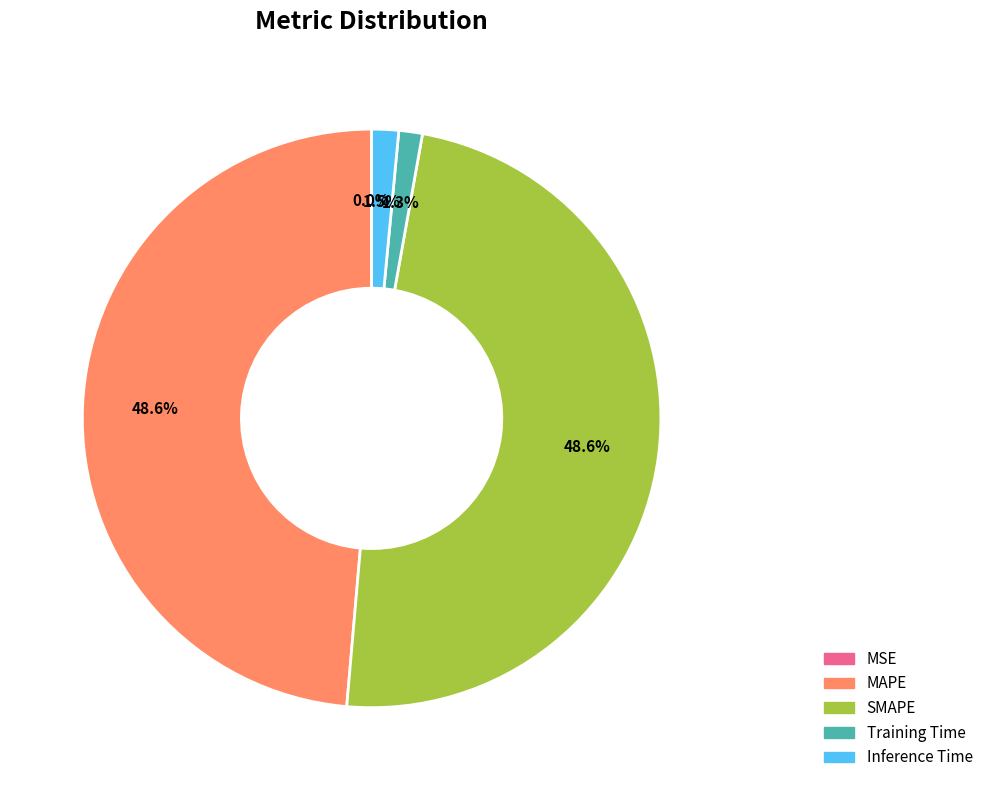

Does Inference Time represent more than half of the total?

No